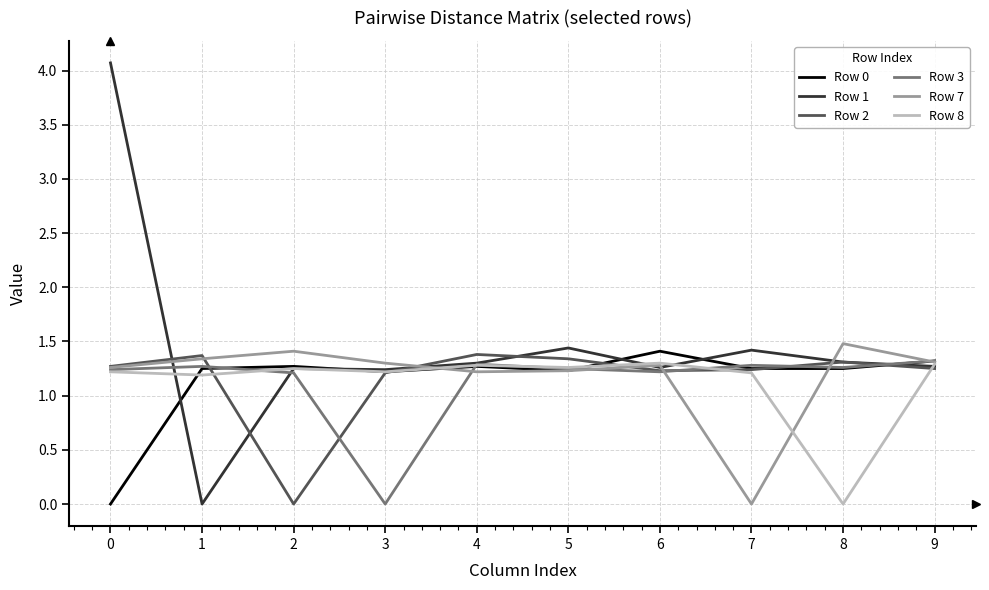

How many lines are shown in the chart?

6